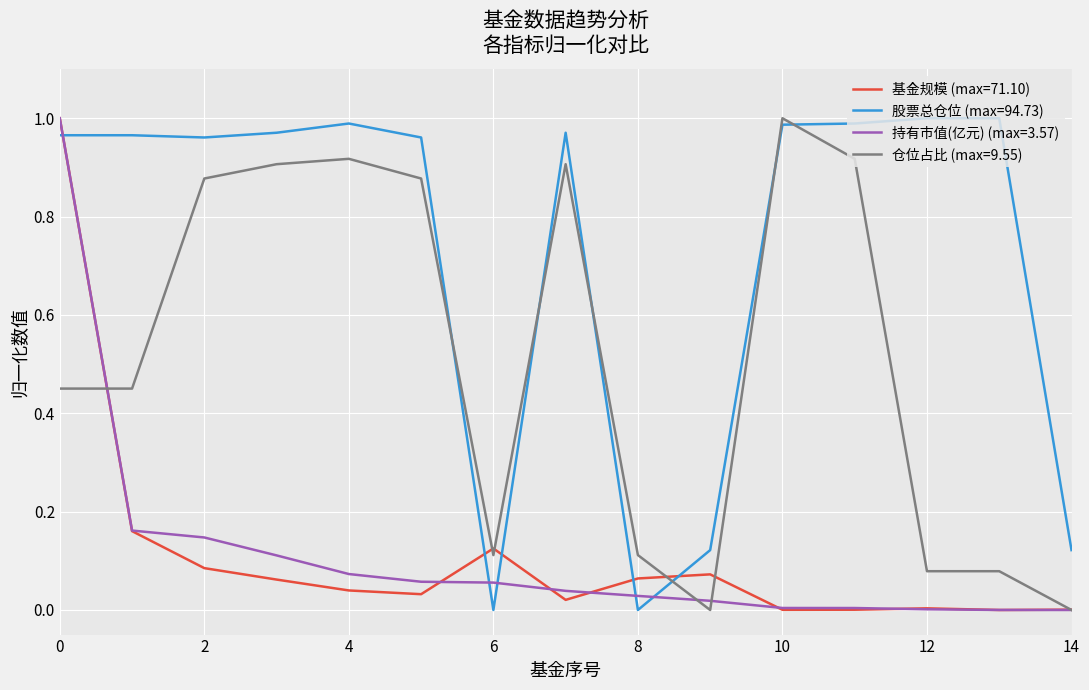

How many lines are shown in the chart?

4